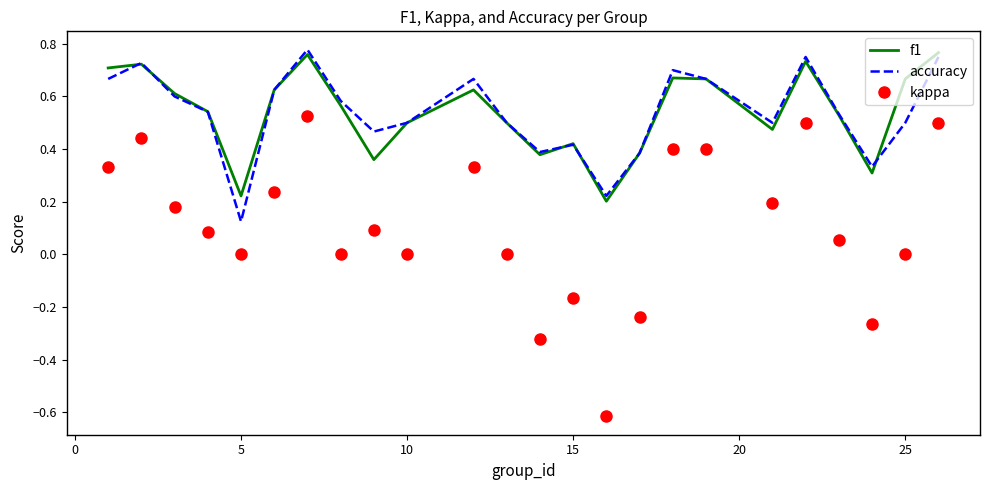

True or false: f1 and kappa cross at least once.

False